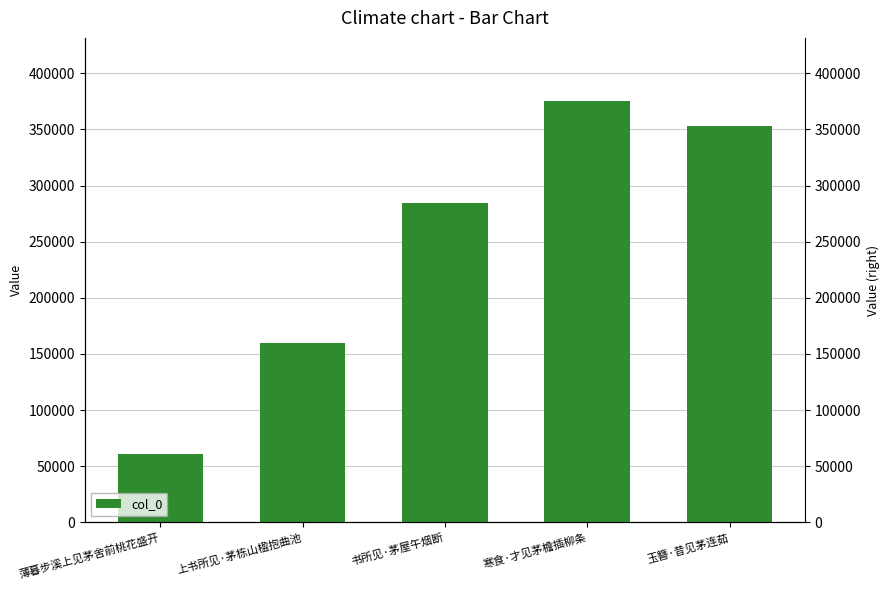

What is the label of the 5th bar from the right?

薄暮步溪上见茅舍前桃花盛开